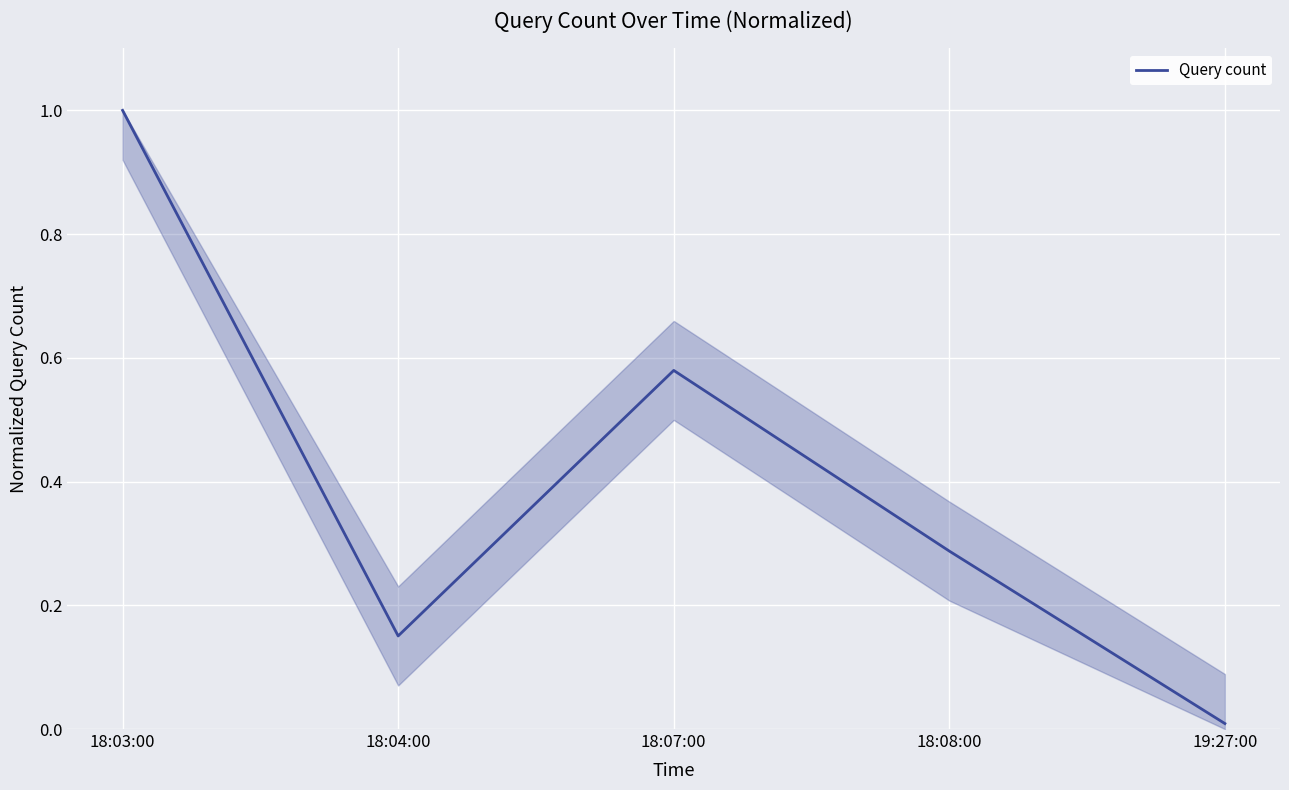

True or false: the data shows 0.5 at 18:08:00.

False